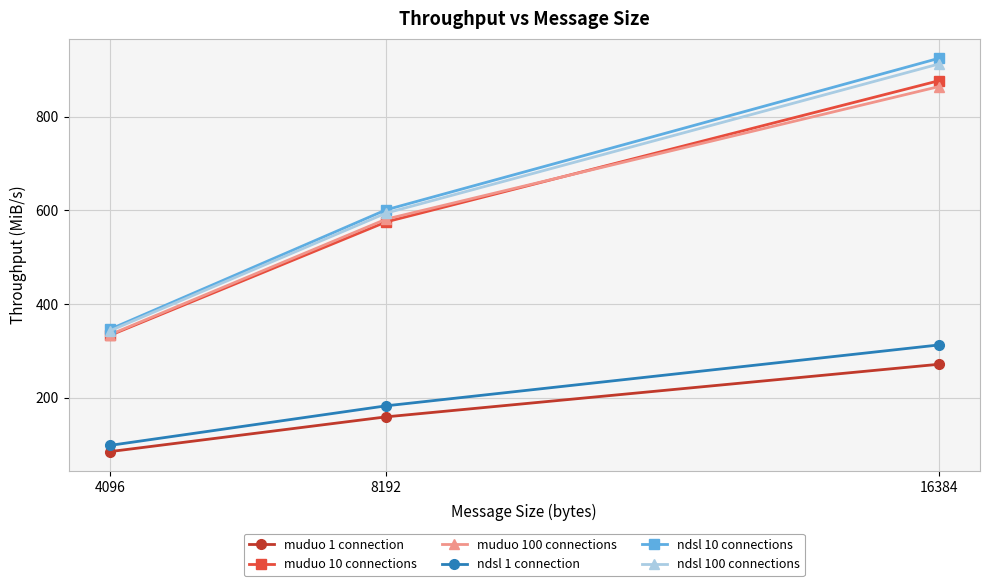

What is the difference between the highest and lowest values at 4096?

261.3